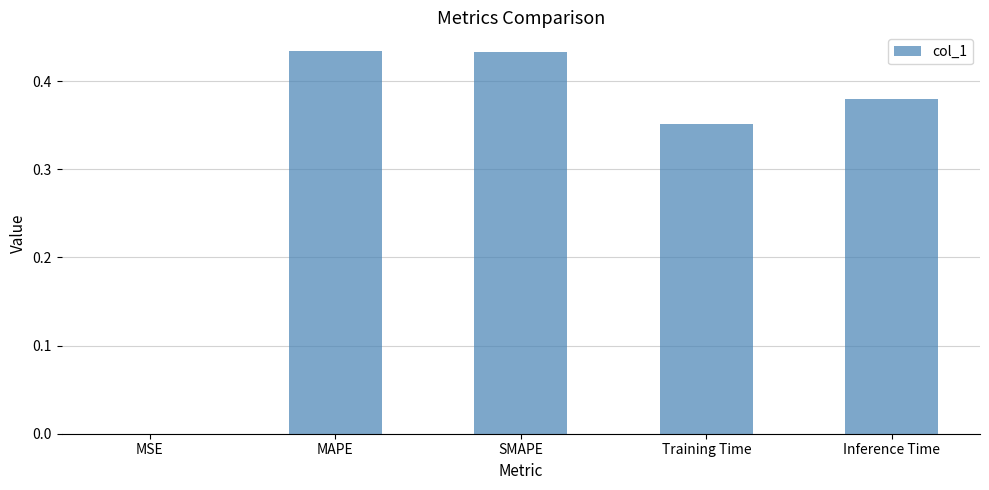

Is it true that the value at MSE is 0.0?

True